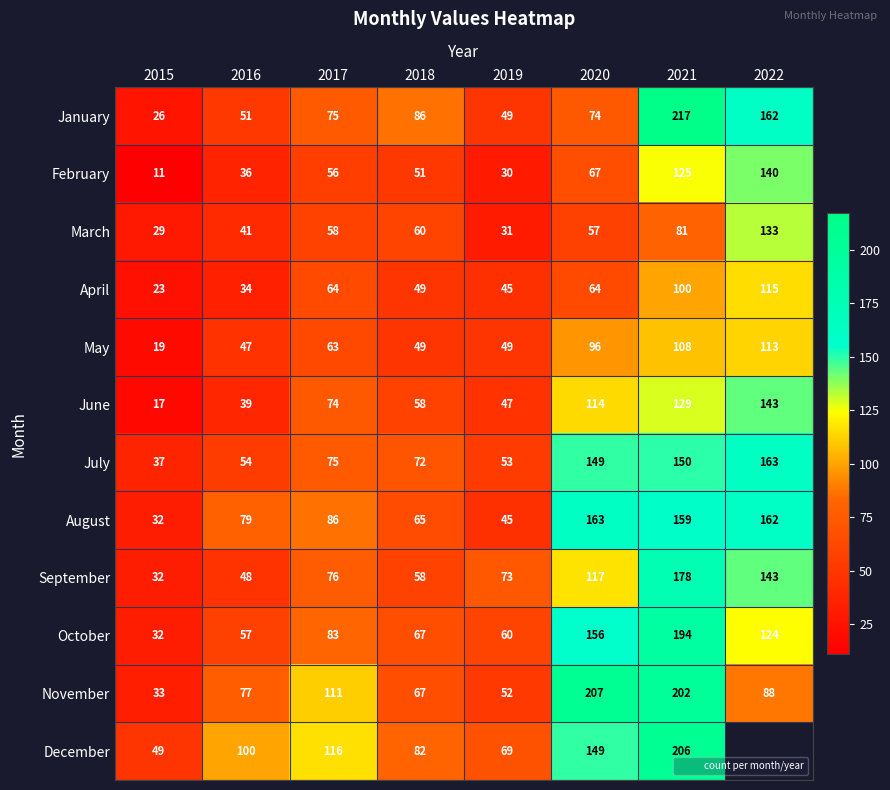

What is the total value across all series at 2015?

340.0